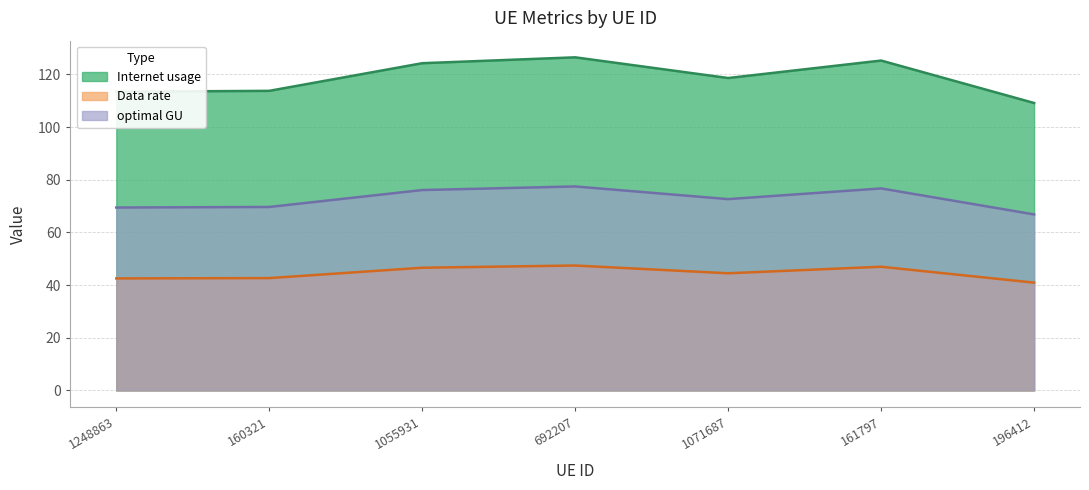

At 196412, list the series in order from smallest to largest.

Data rate, optimal GU, Internet usage